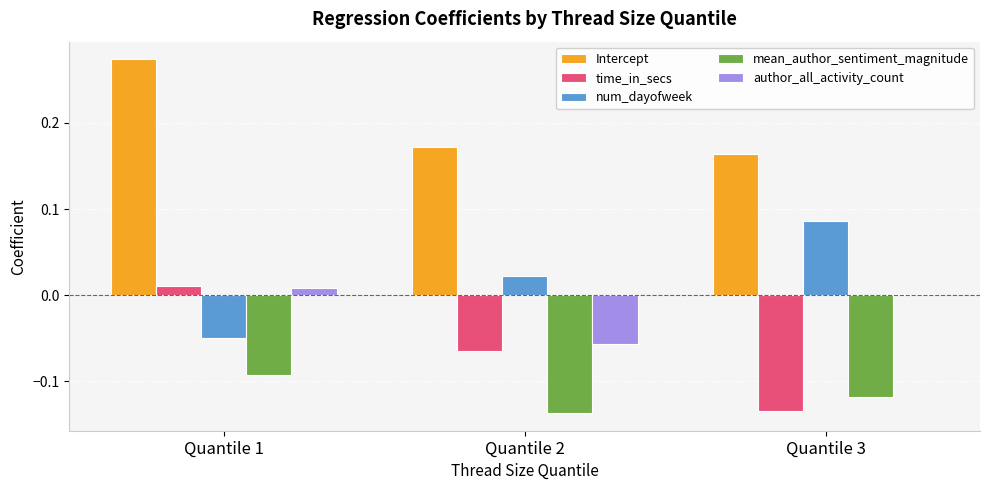

The value of author_all_activity_count at Quantile 3 is 0.0. True or false?

True